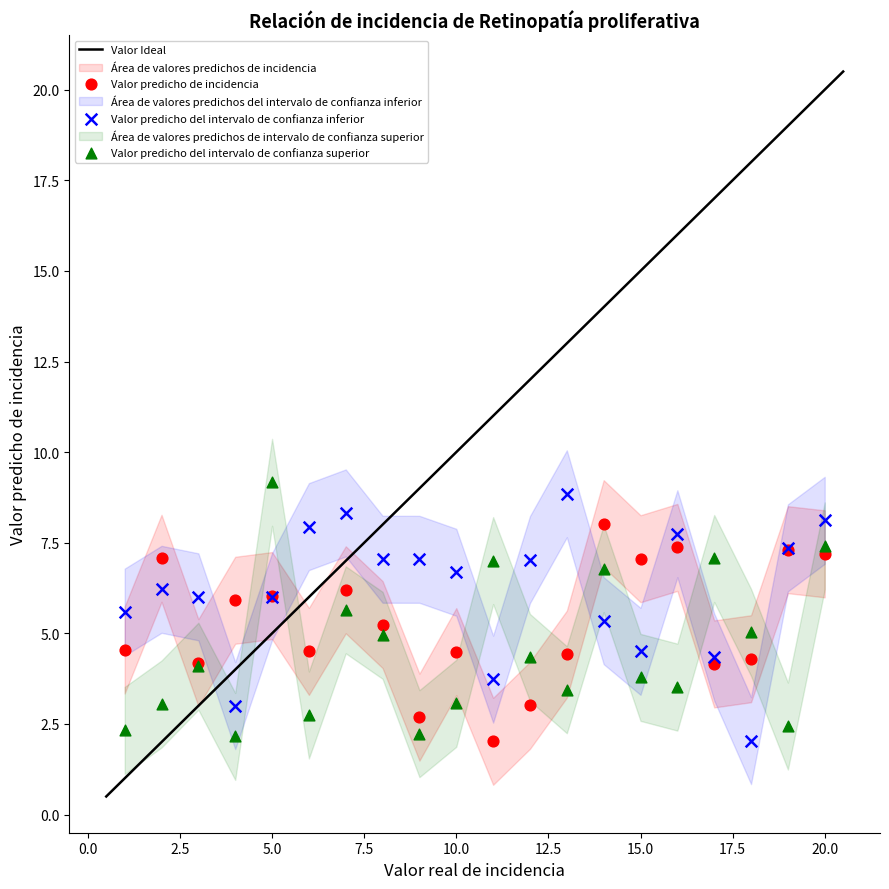

What is the X range (max minus min) for the scatter plot?

19.0